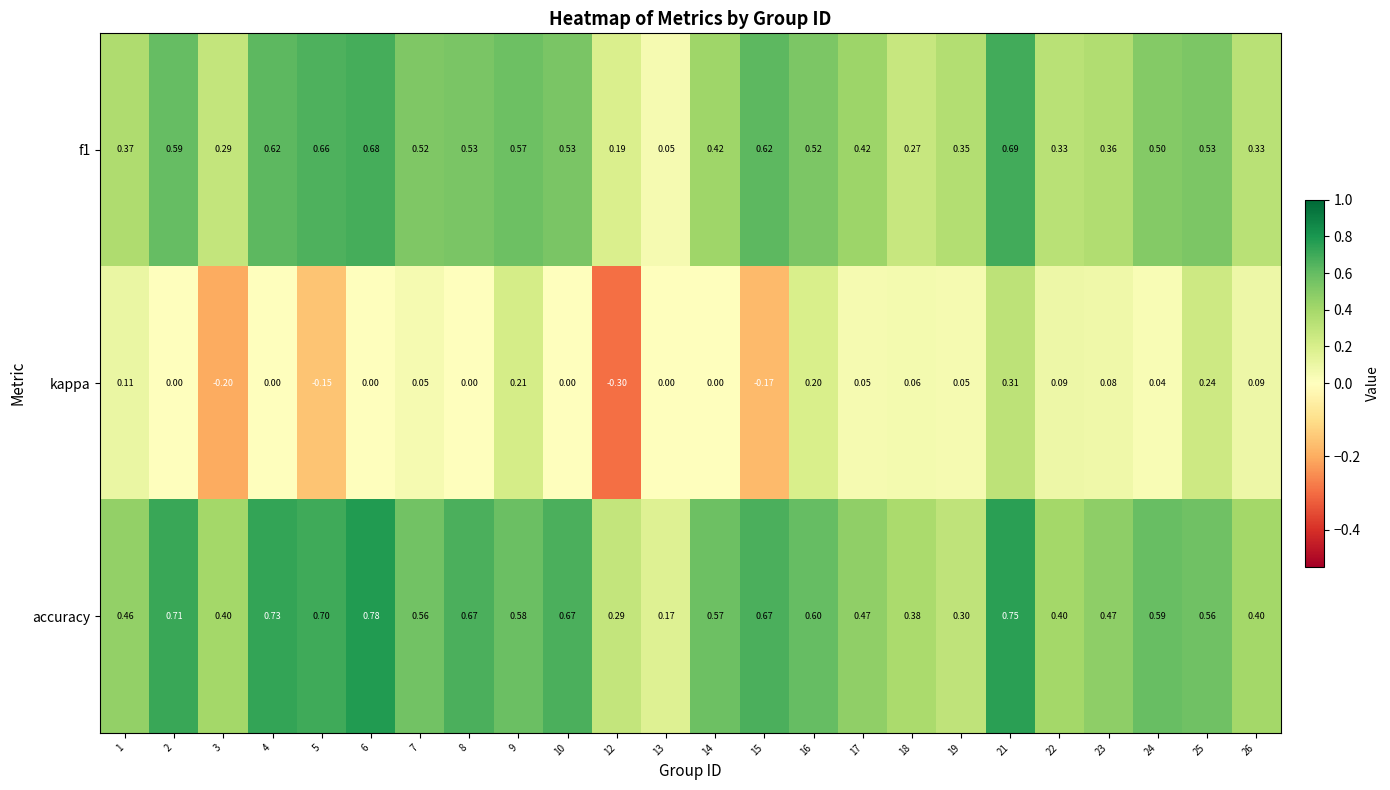

Is the value of kappa at 2 greater than the value of accuracy at 25?

No